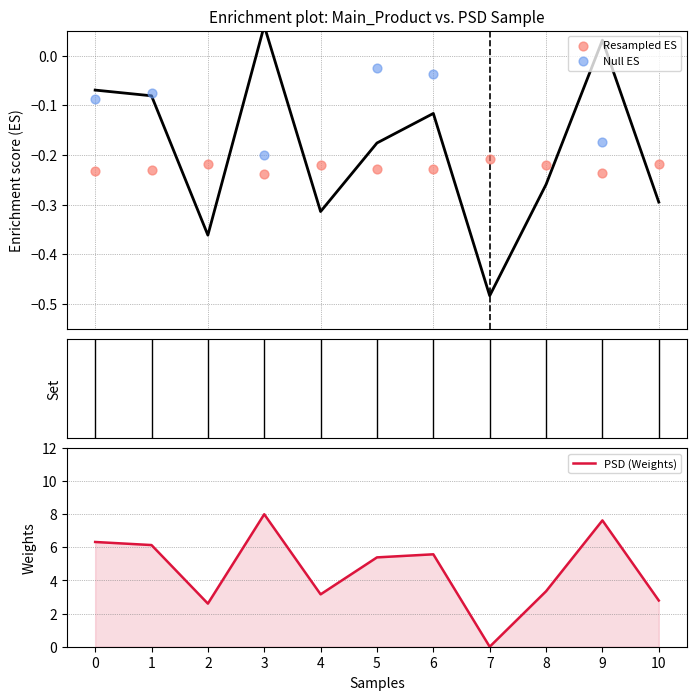

Is the value of PSD (Weights) at 4 greater than the value of Resampled ES at 3?

Yes